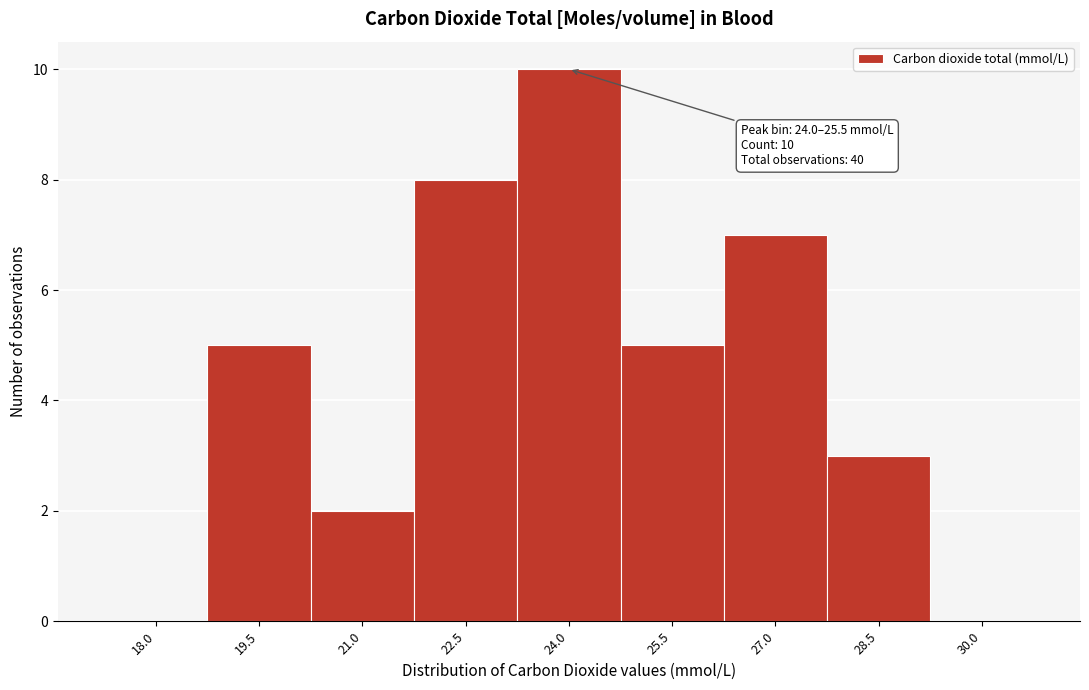

Reading left to right, list all the values displayed in this chart.

18.0=0	19.5=5	21.0=2	22.5=8	24.0=10	25.5=5	27.0=7	28.5=3	30.0=0